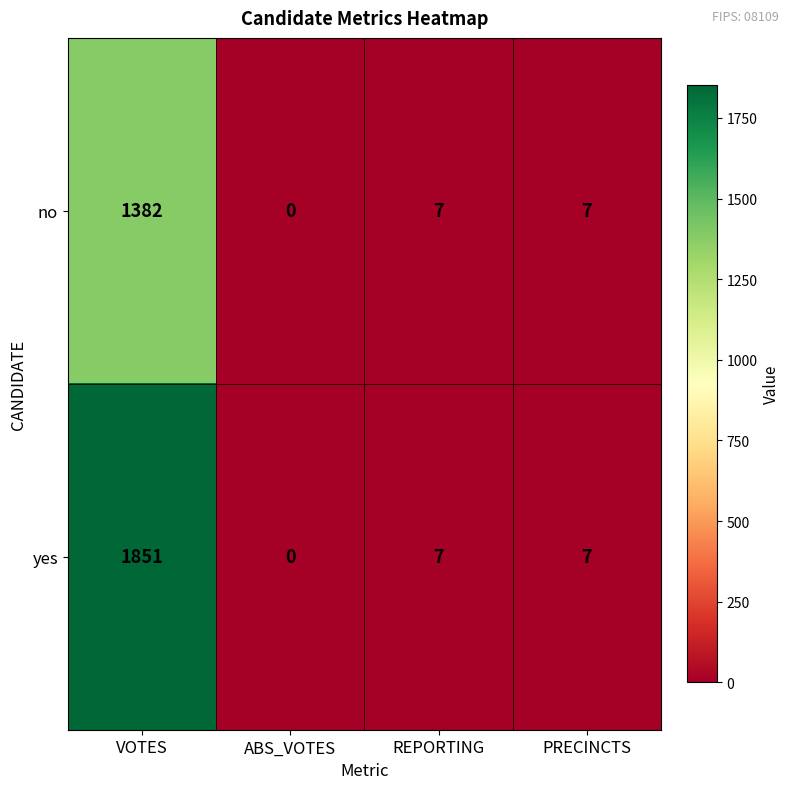

How many values in yes are above zero?

3